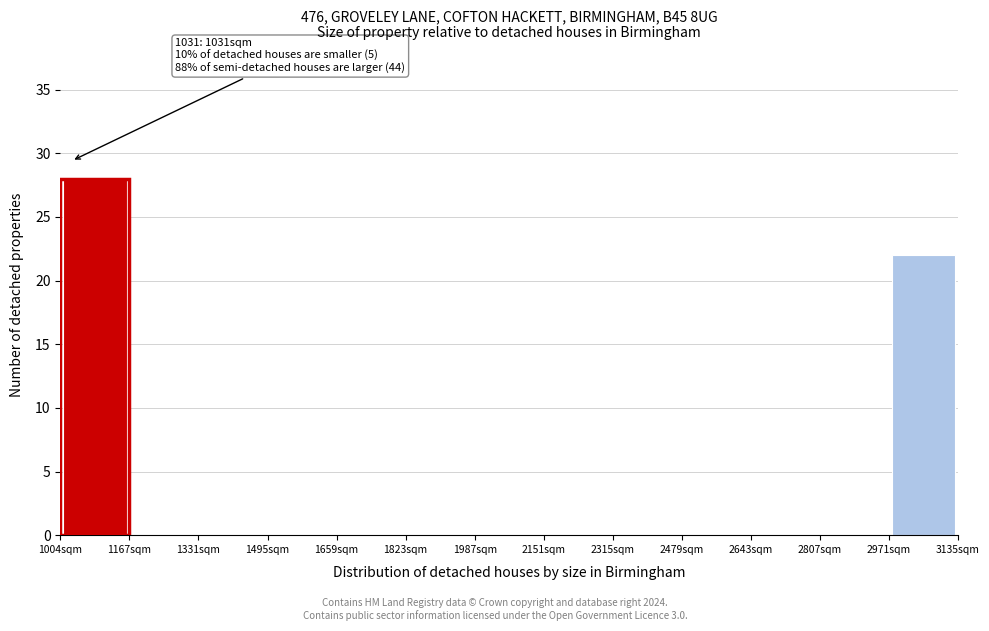

Over which range of the x-axis is the bar tallest?

1000 to 1160